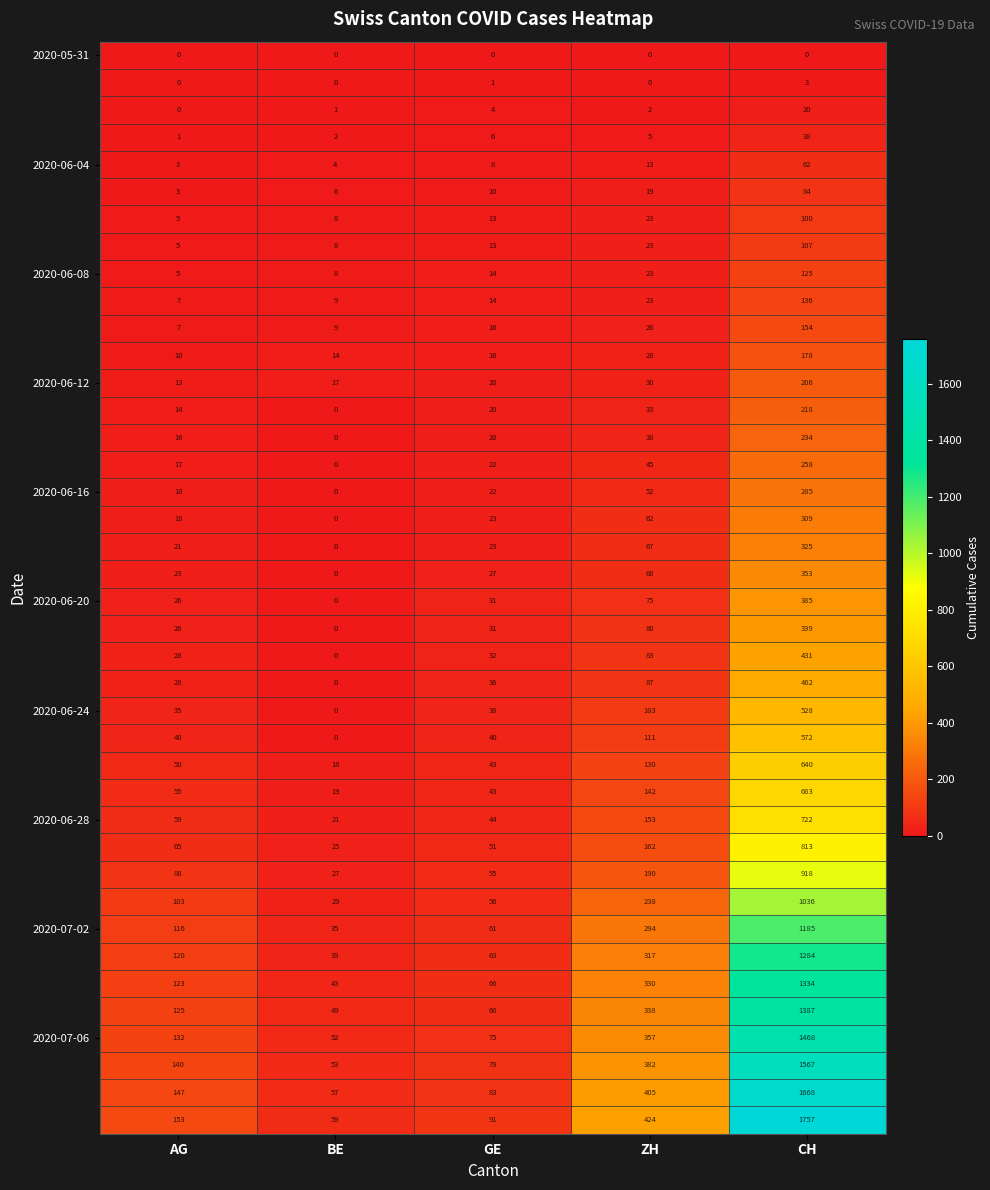

At which category is the sum across all series the highest?

CH